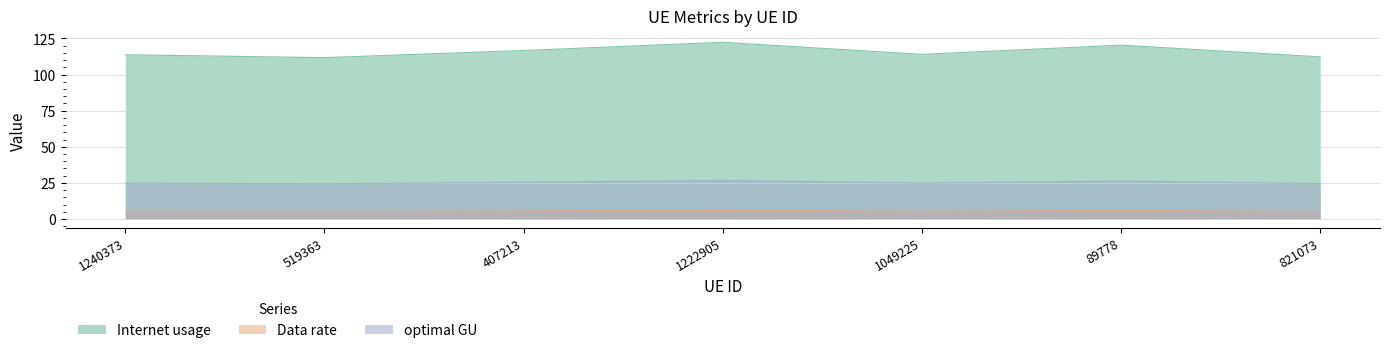

At which category is the sum across all series the highest?

1222905